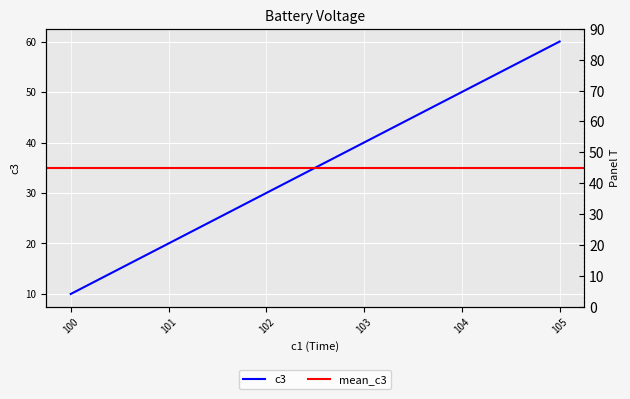

List the labels in order of value, smallest first.

100, 101, 102, 103, 104, 105